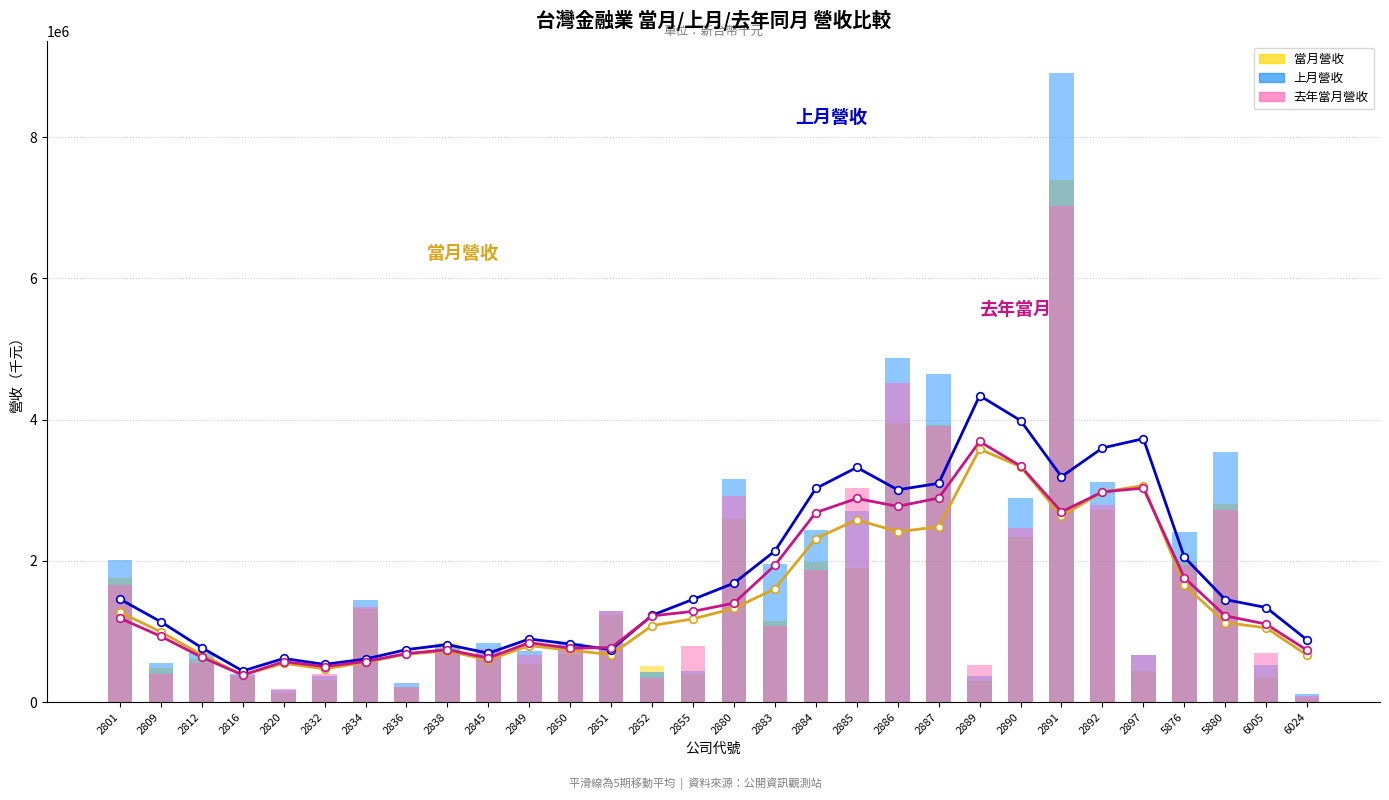

Is the value of 去年當月營收 at 2887 greater than the value of 當月營收 at 2855?

Yes